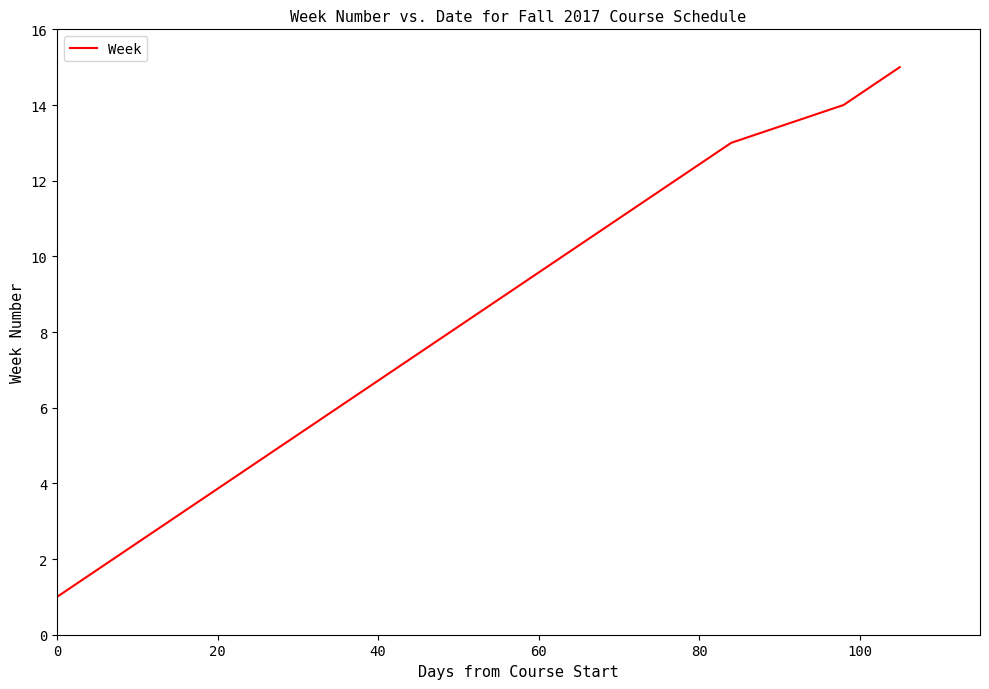

What is the greatest value displayed?

15